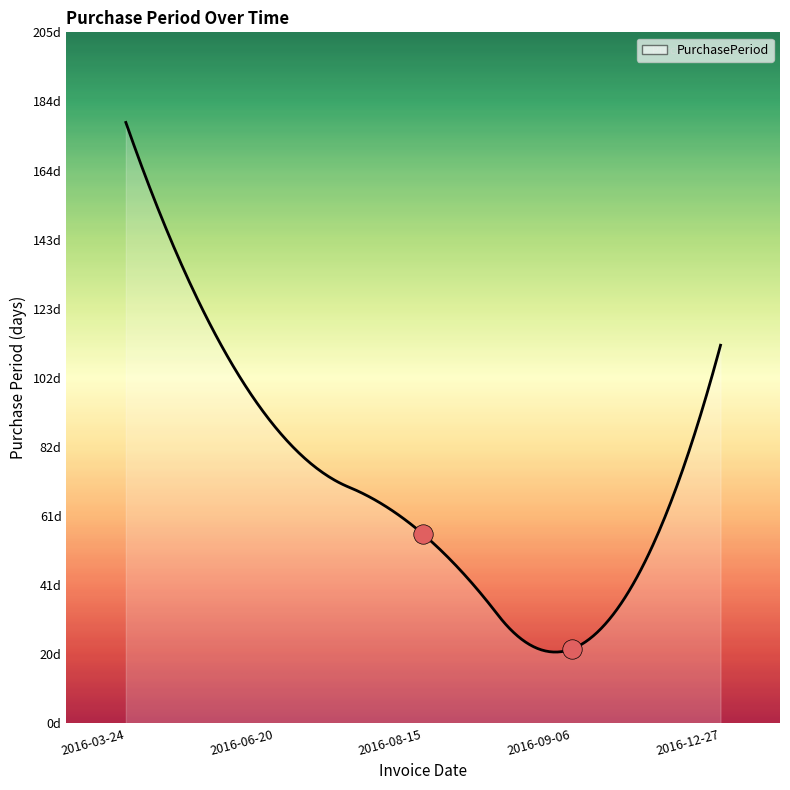

Does the chart display data point markers on the line(s)?

No